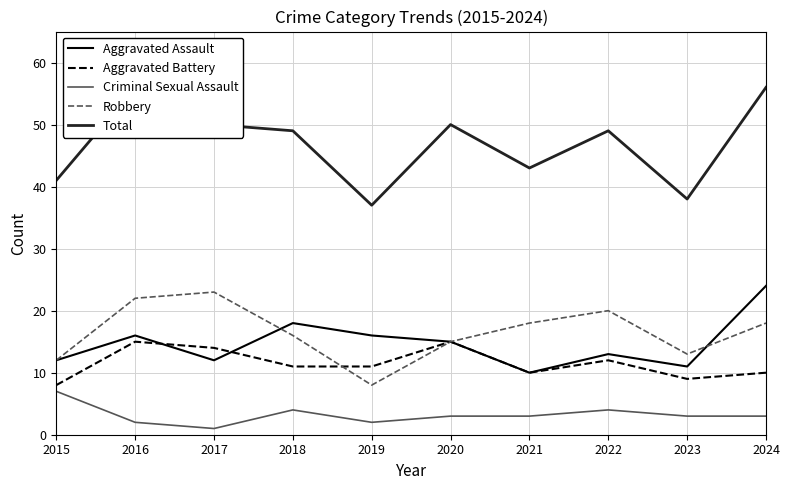

What is the average value of the Robbery series?

16